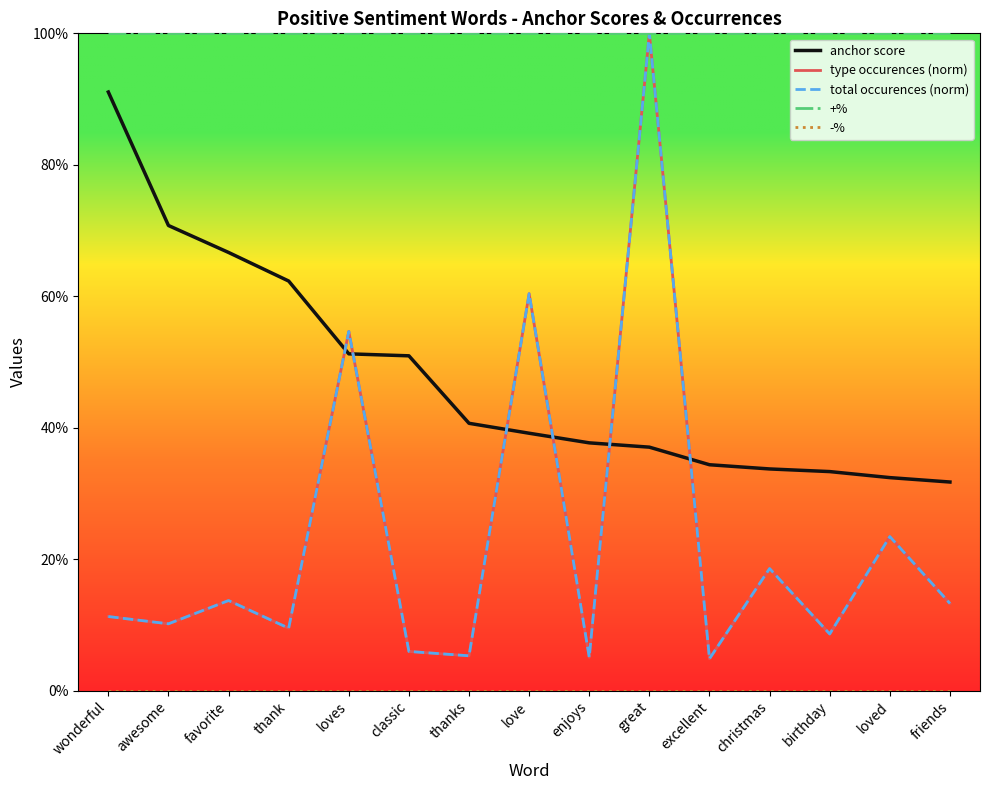

How many distinct data groups are displayed?

5